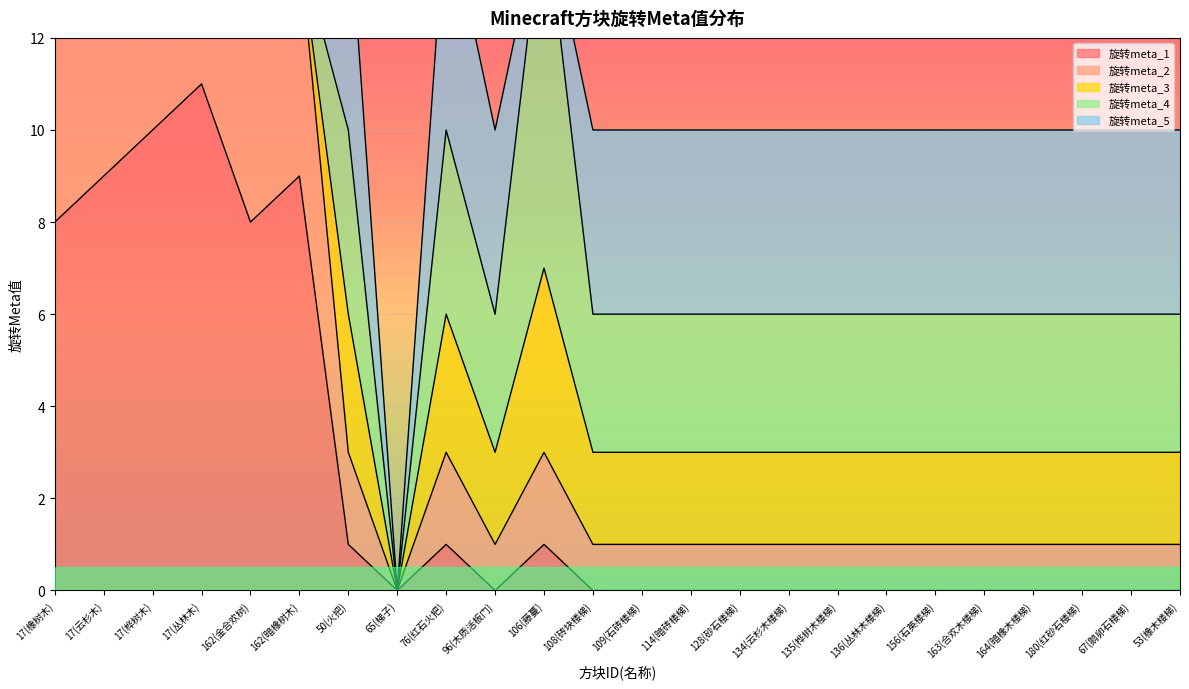

List the series in order of their peak value, lowest first.

旋转meta_3, 旋转meta_5, 旋转meta_2, 旋转meta_4, 旋转meta_1